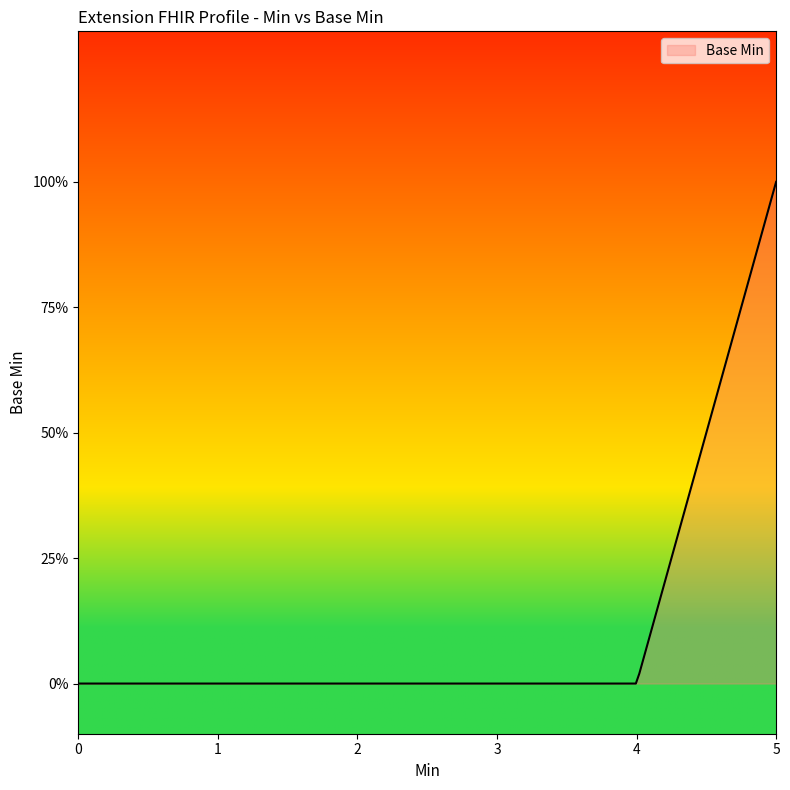

Is this an area chart (filled region under the line)?

Yes